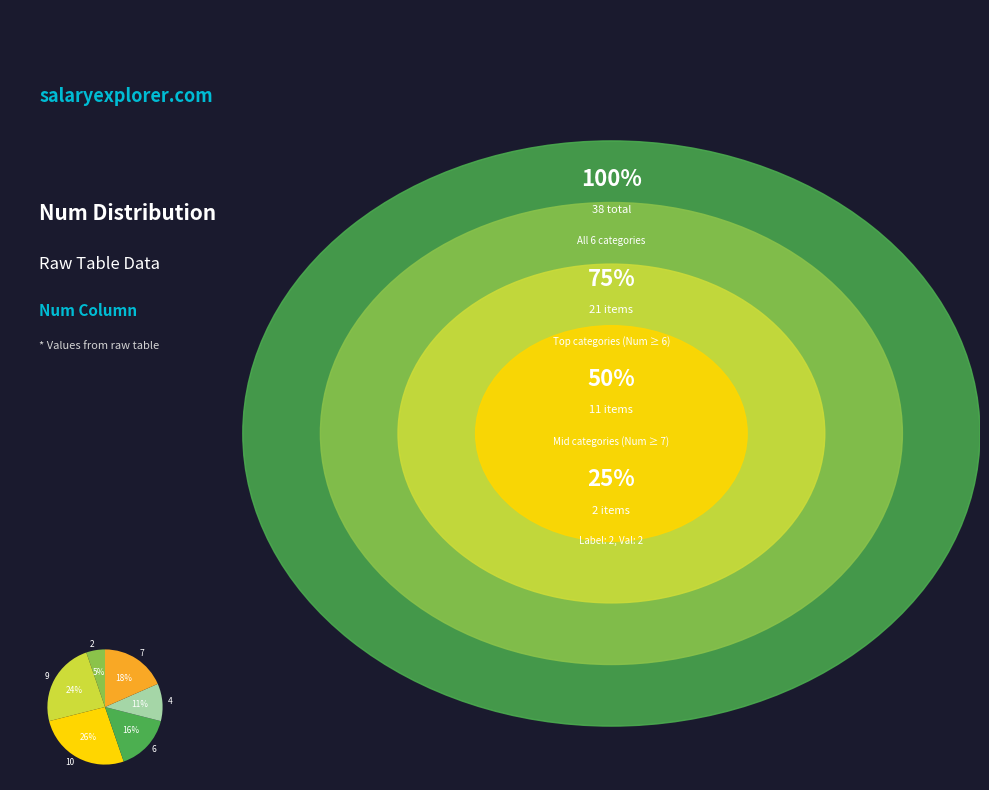

To the nearest percent, what is the combined percentage of 6 and 2?

21%